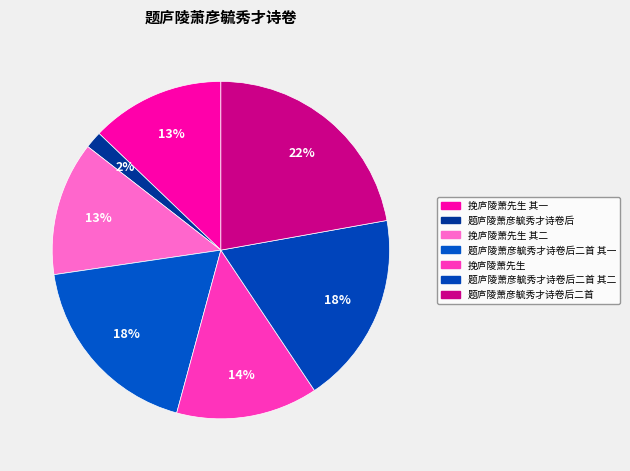

Does any single category account for the majority?

No